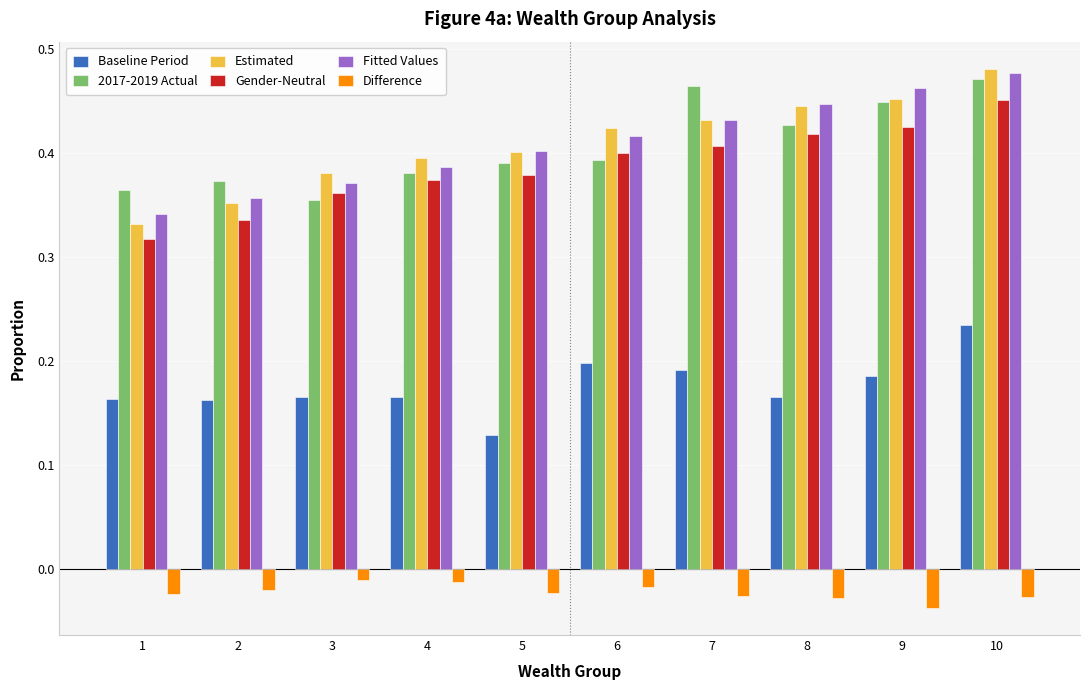

At how many categories does at least one series exceed 0?

10